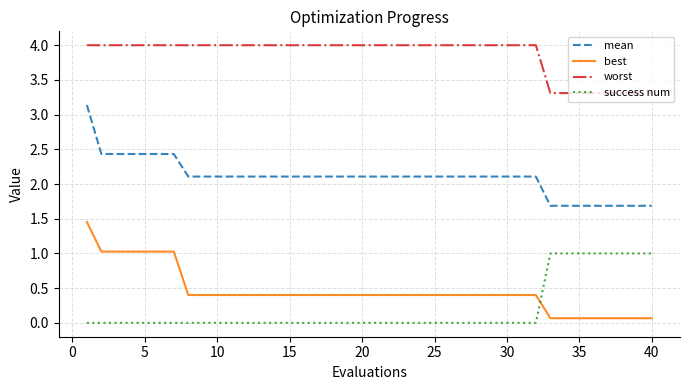

What are all the series names shown in the legend?

mean, best, worst, success num